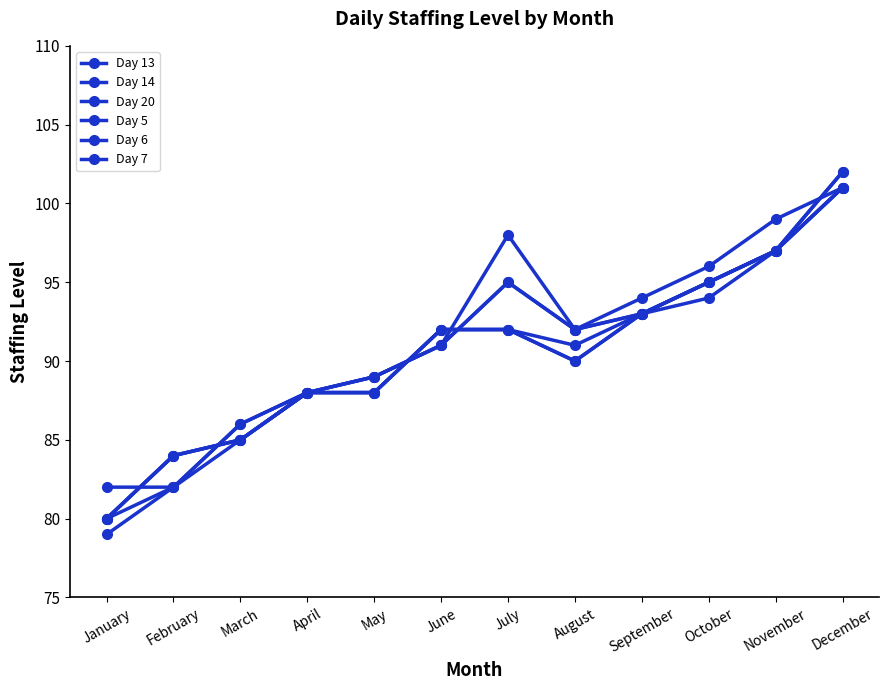

Does the chart have visible grid lines?

No